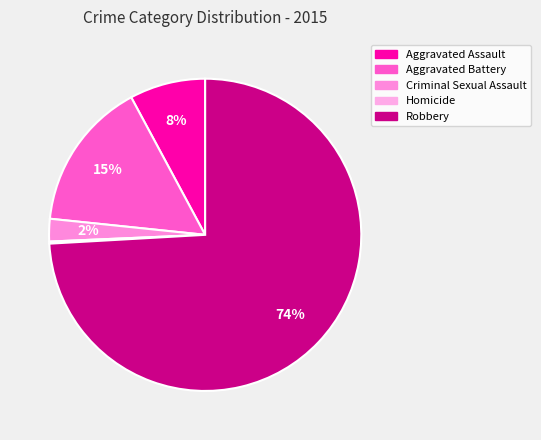

How many slices are in this pie chart?

5